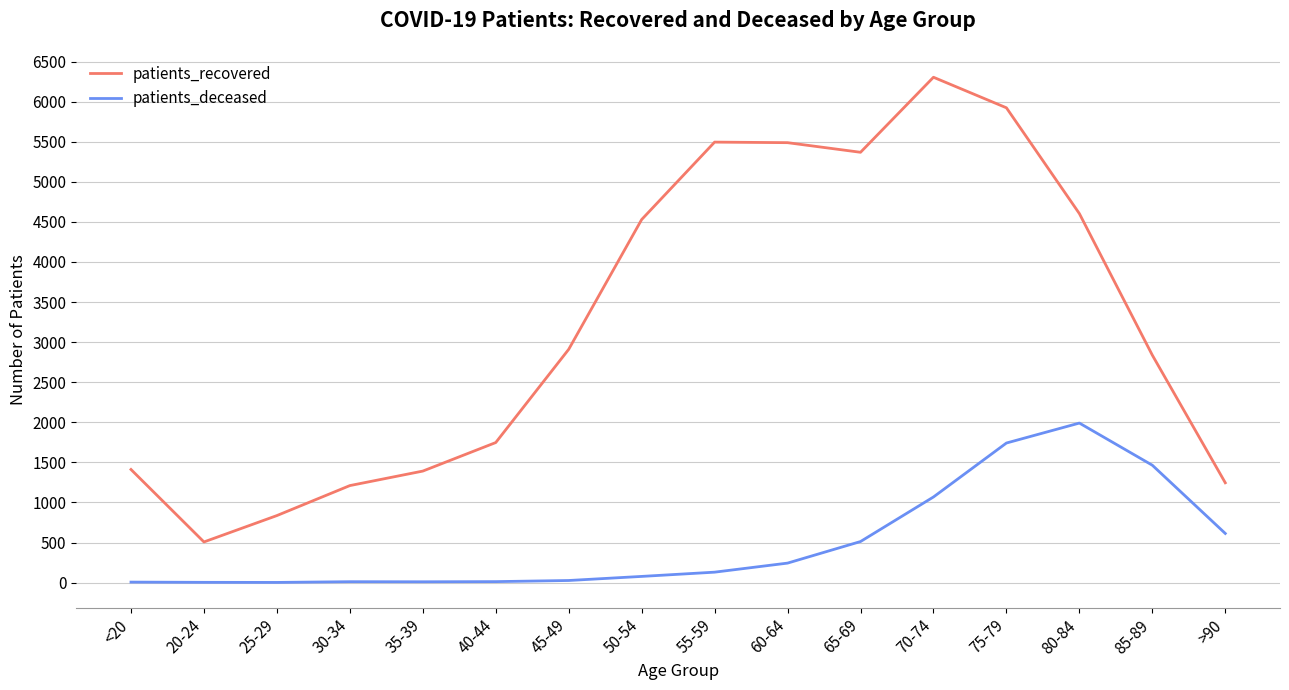

Is it true that patients_recovered equals 804 at 30-34?

False